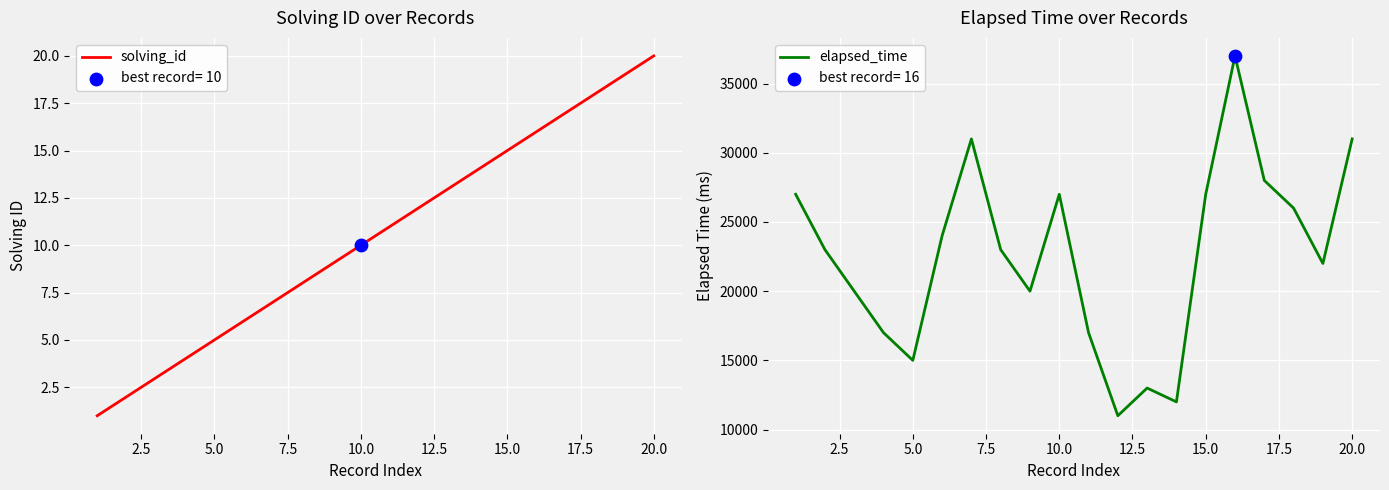

What are all the series names shown in the legend?

solving_id, elapsed_time